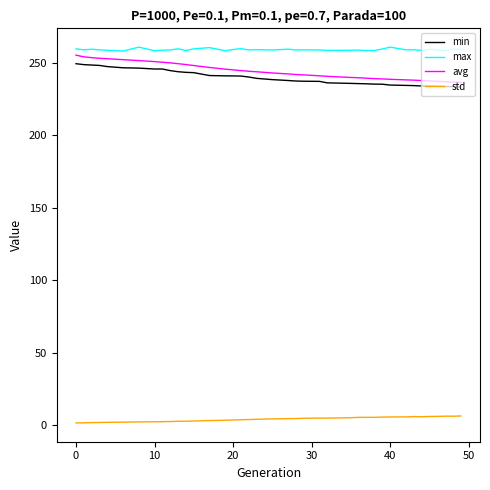

Which series has the largest range (max minus min)?

avg